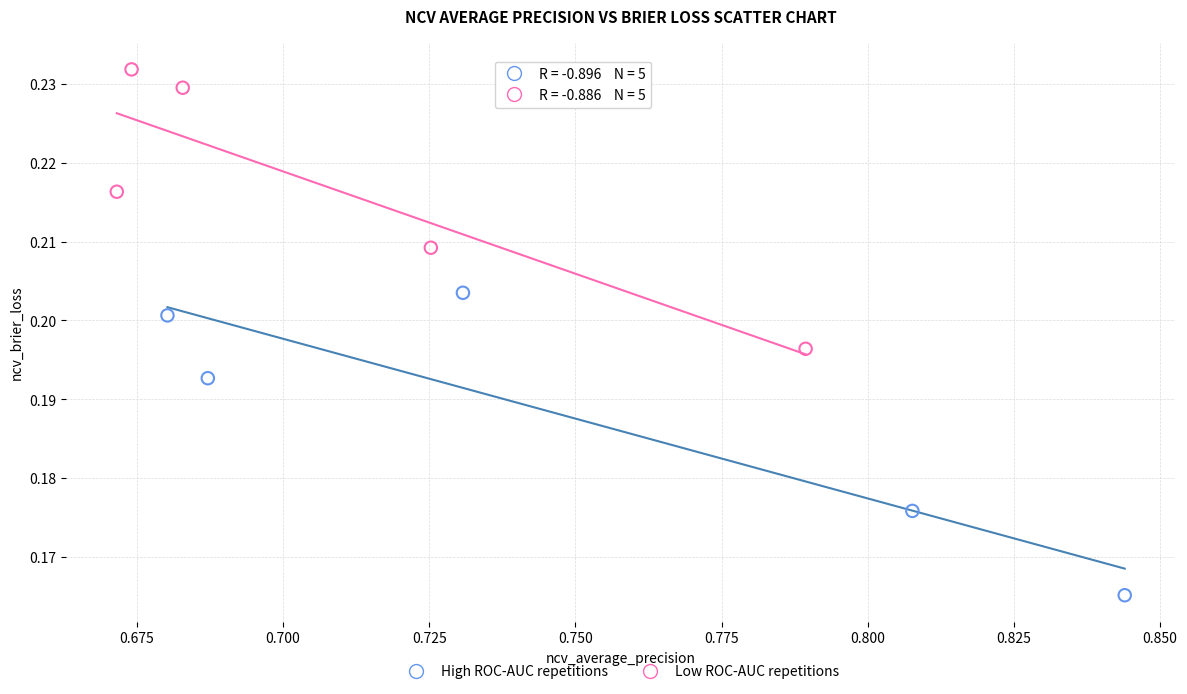

Which series has the largest Y range (max minus min)?

High ROC-AUC repetitions